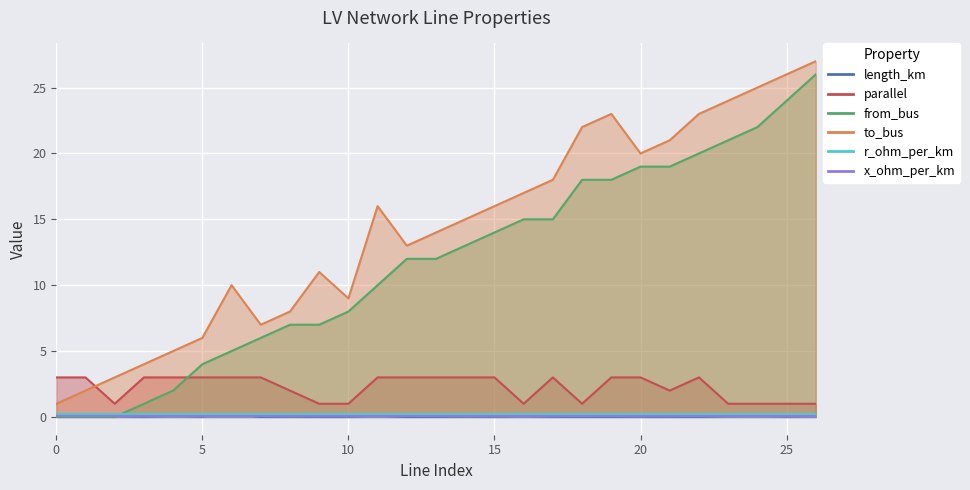

How many interior local valleys does the parallel series have?

4